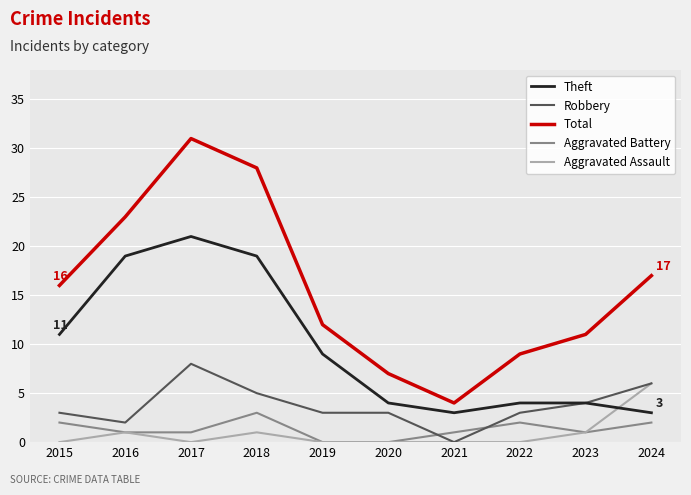

The value of Total at 2020 is 7. True or false?

True